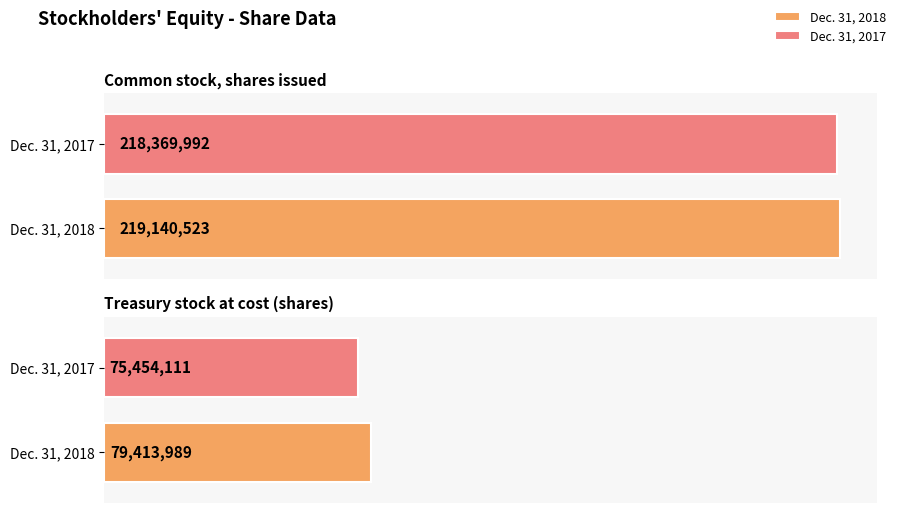

Which series has the largest total across all categories?

Dec. 31, 2018